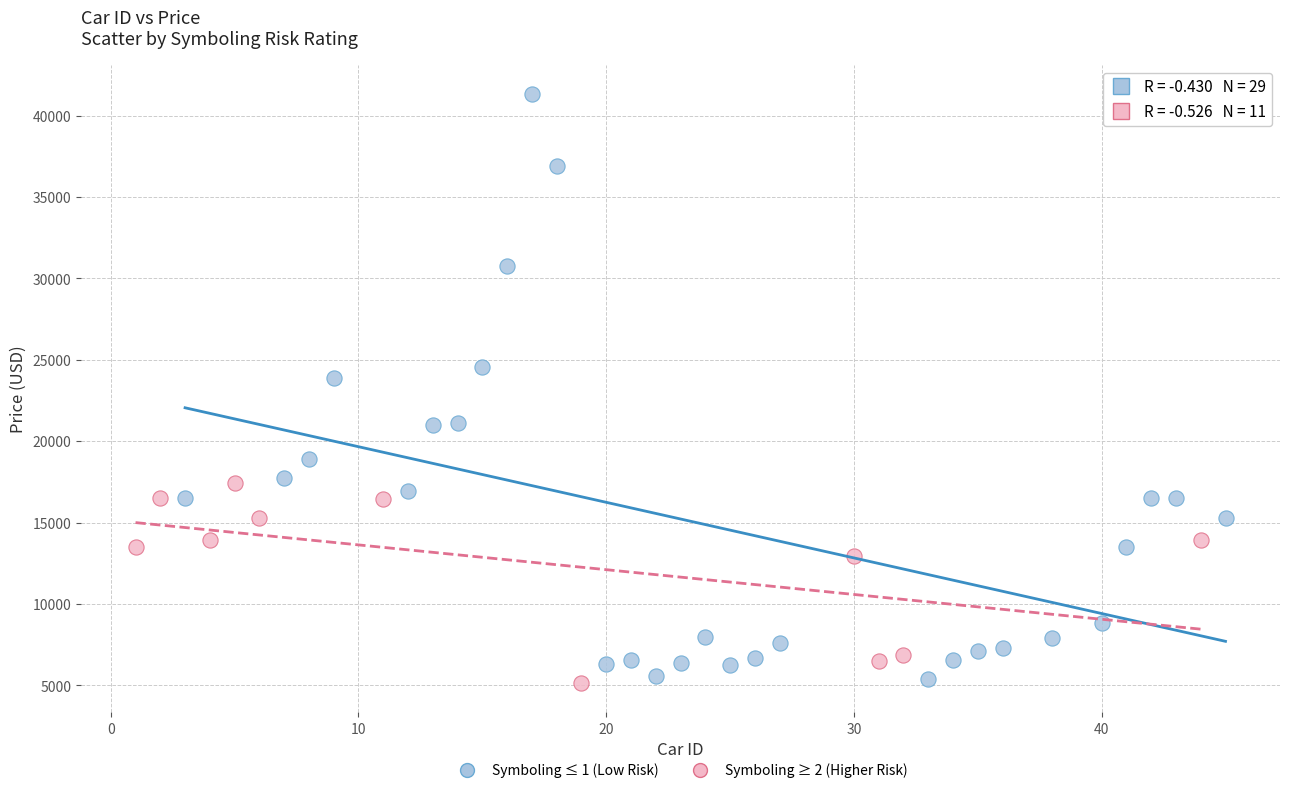

What are all the series names shown in the legend?

Symboling ≤ 1 (Low Risk), Symboling ≥ 2 (Higher Risk)